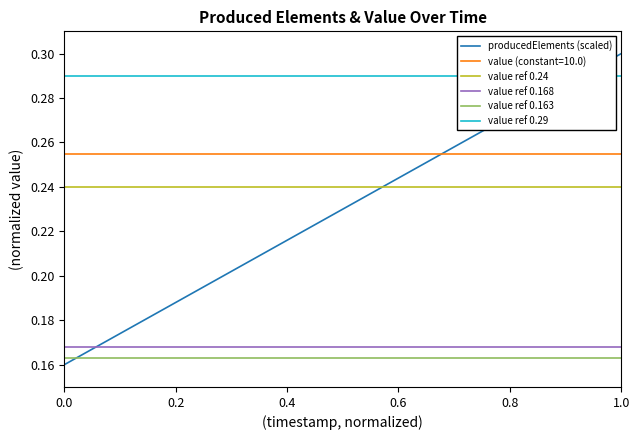

Which category has the highest value in the producedElements (scaled) series?

1.0